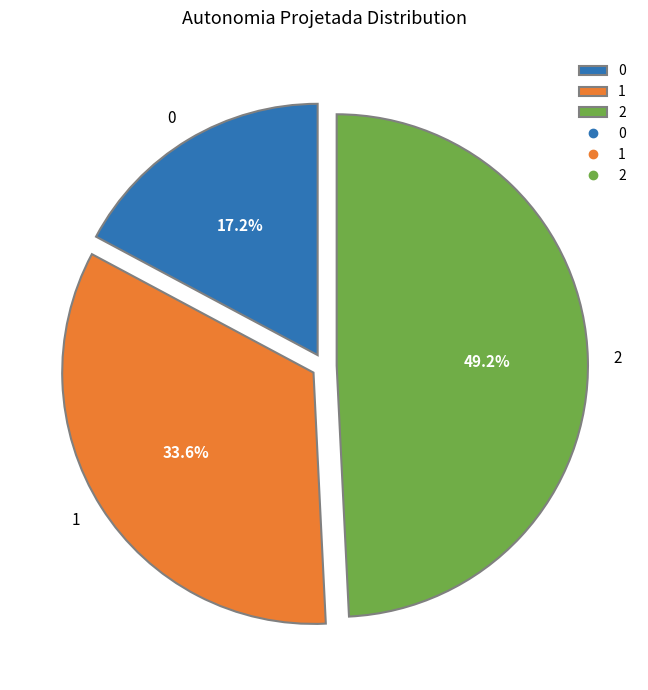

What percentage is the 2 slice, to the nearest percent?

49%